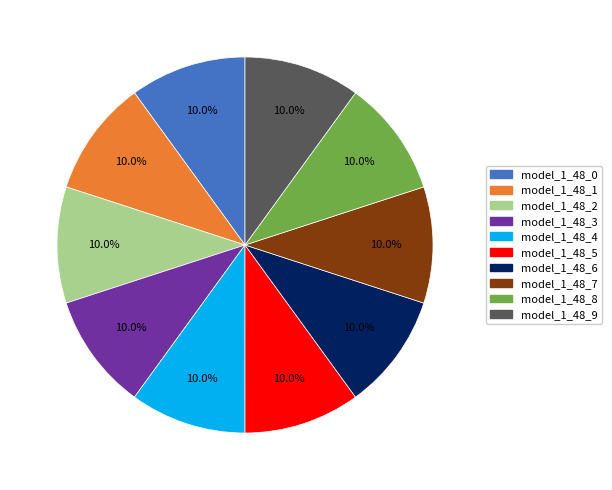

Is there any slice that represents more than half of the pie?

No